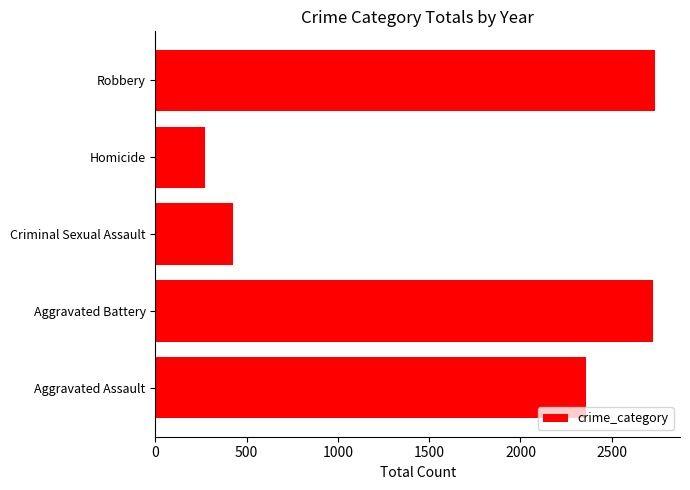

True or false: the data shows 1637 at Robbery.

False